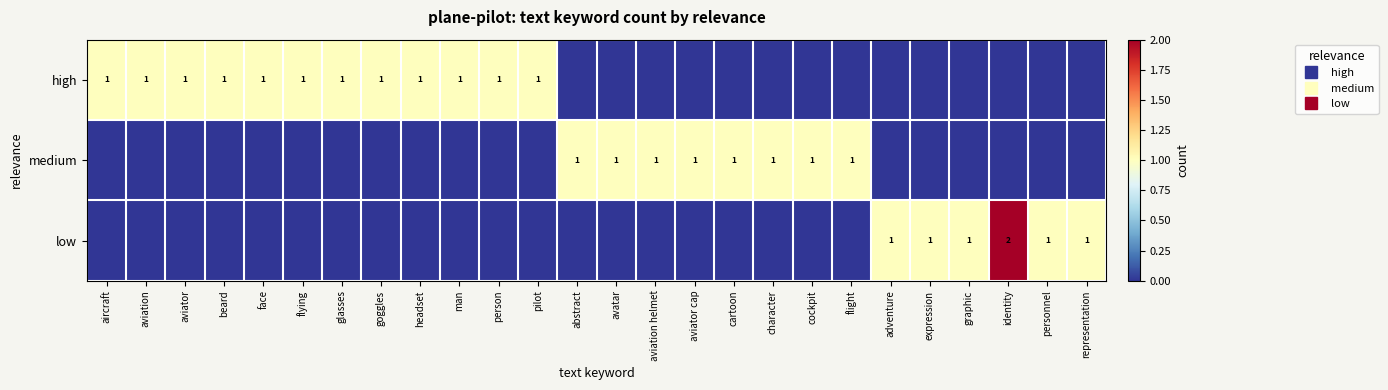

Which series has the largest range (max minus min)?

low